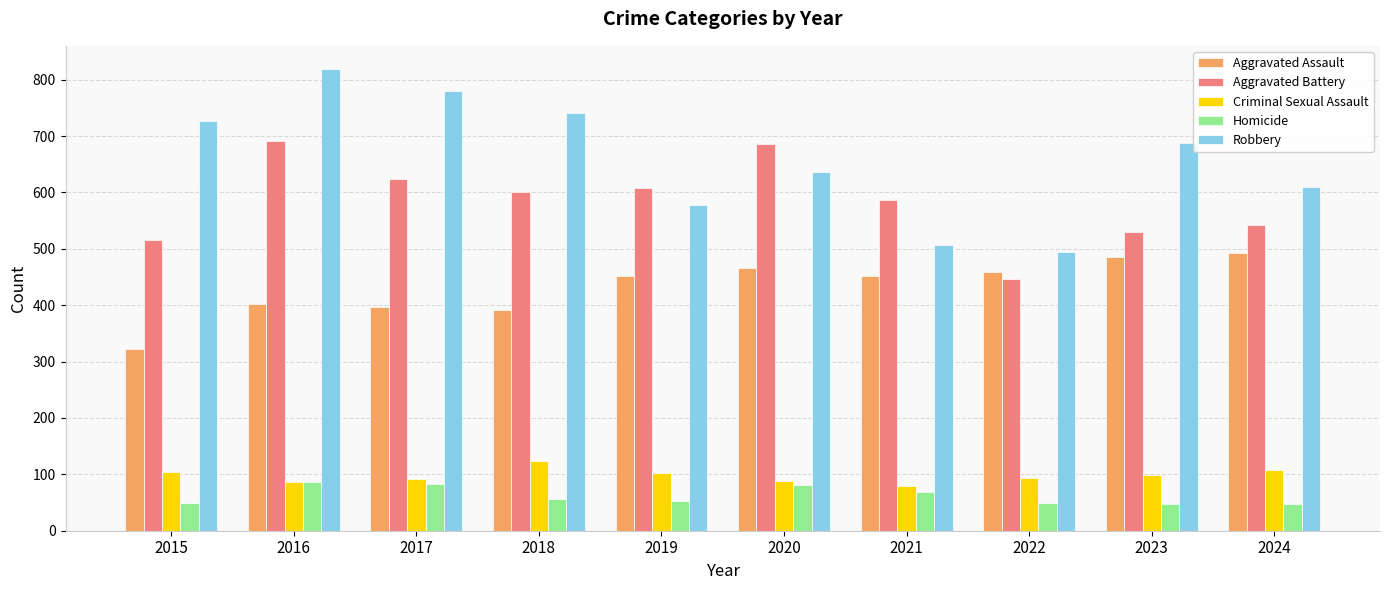

Read the Criminal Sexual Assault value at 2024, to the nearest 10.

110